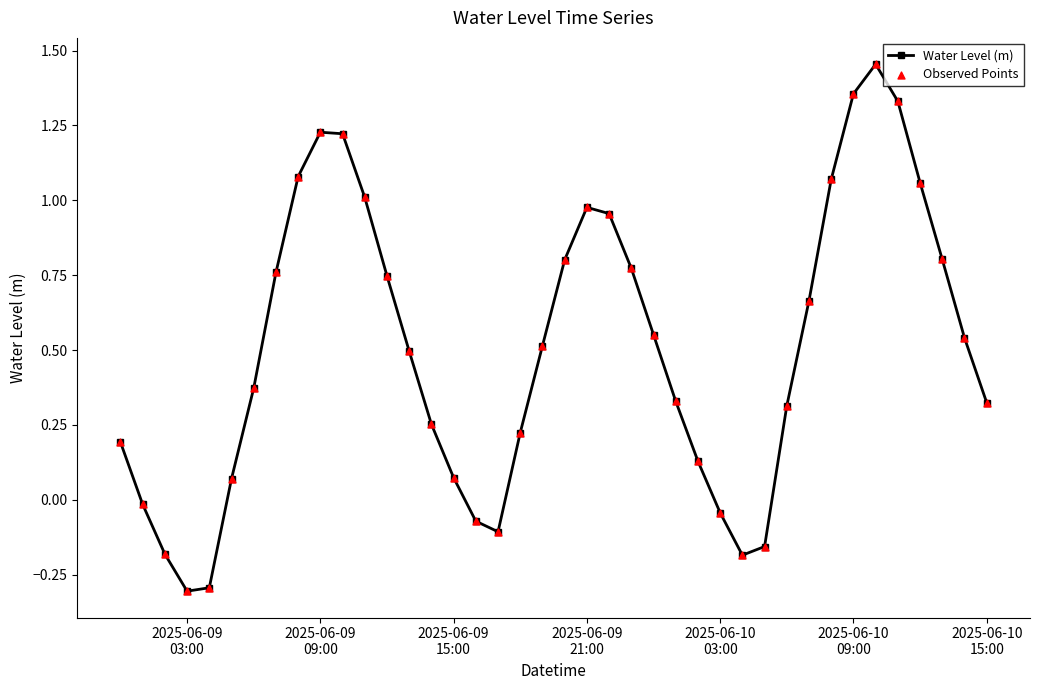

What is the difference between the second highest and second lowest values?

1.6